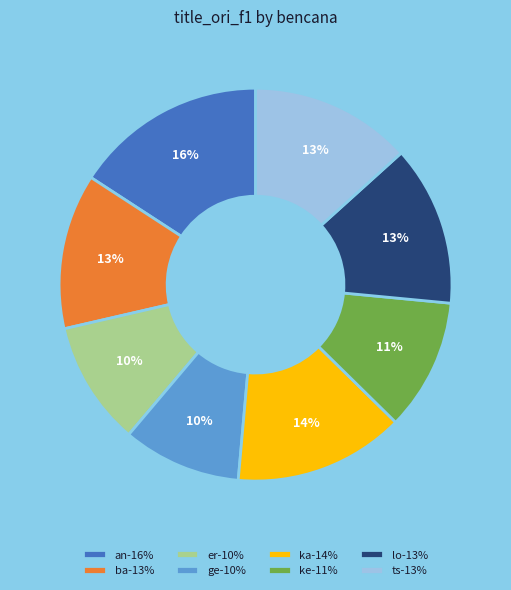

To the nearest percent, what portion does ke-11% represent?

11%